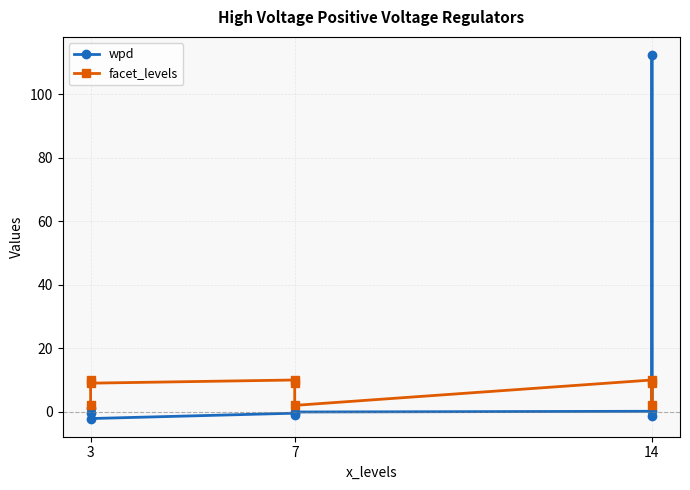

Rank the series by their maximum value, from highest to lowest.

wpd, facet_levels